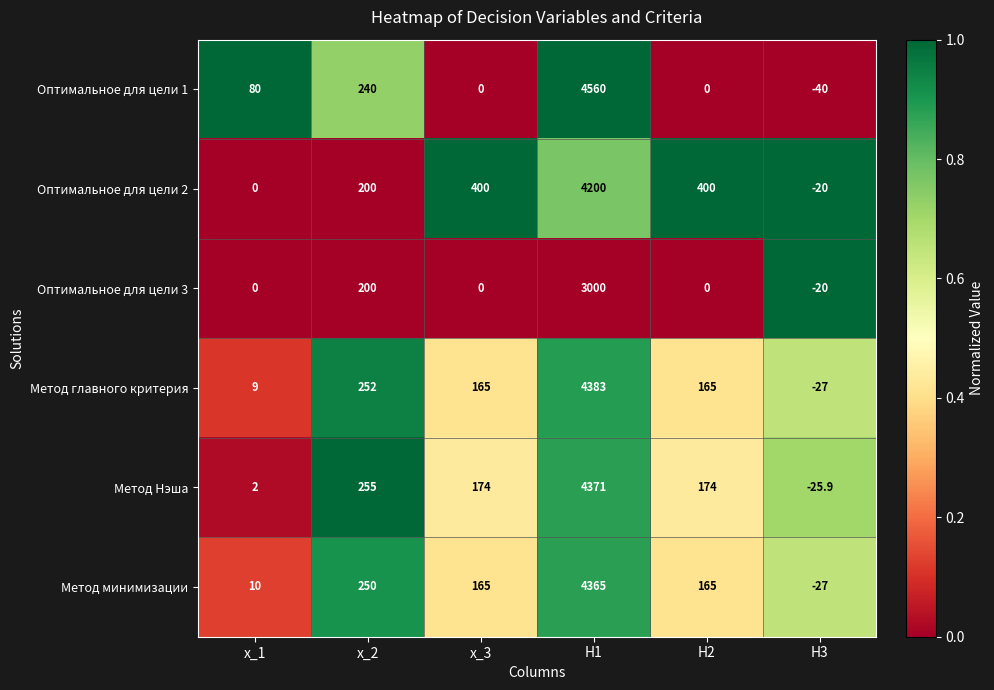

What is the difference between the second highest and second lowest values in the Метод Нэша series?

253.0